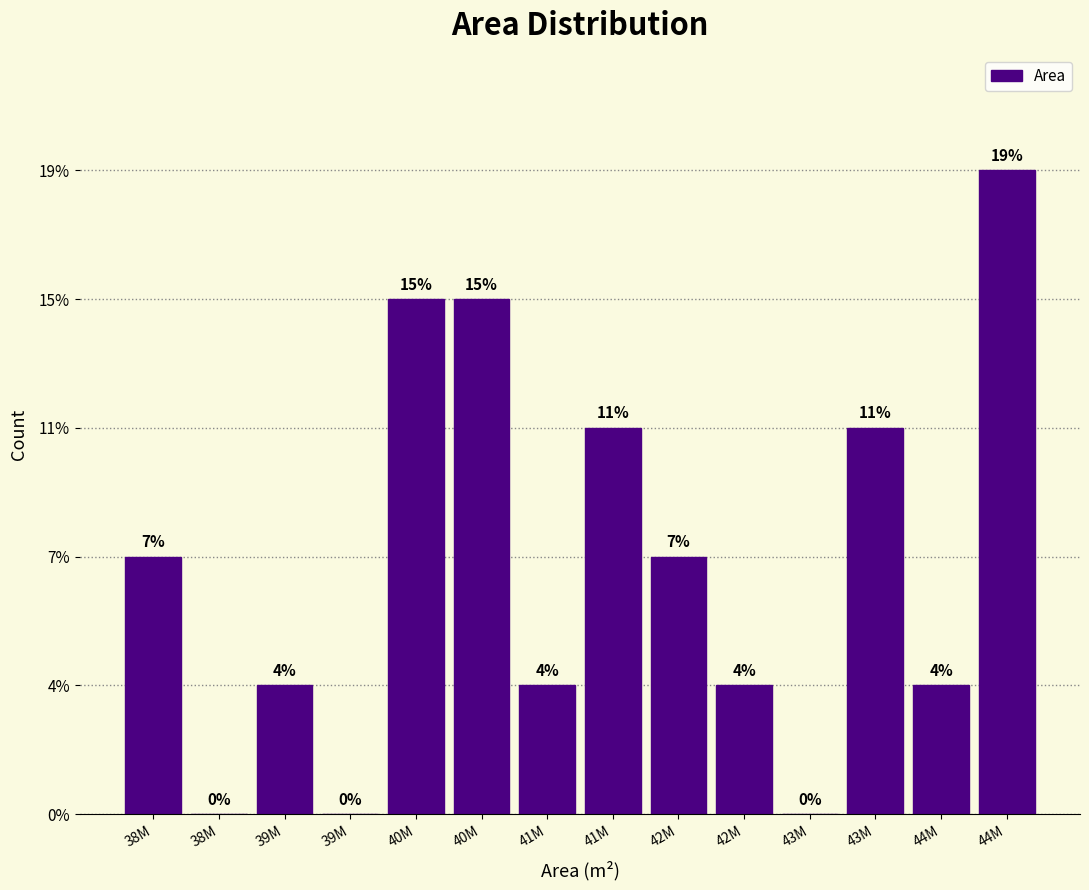

Are the bars horizontal?

No